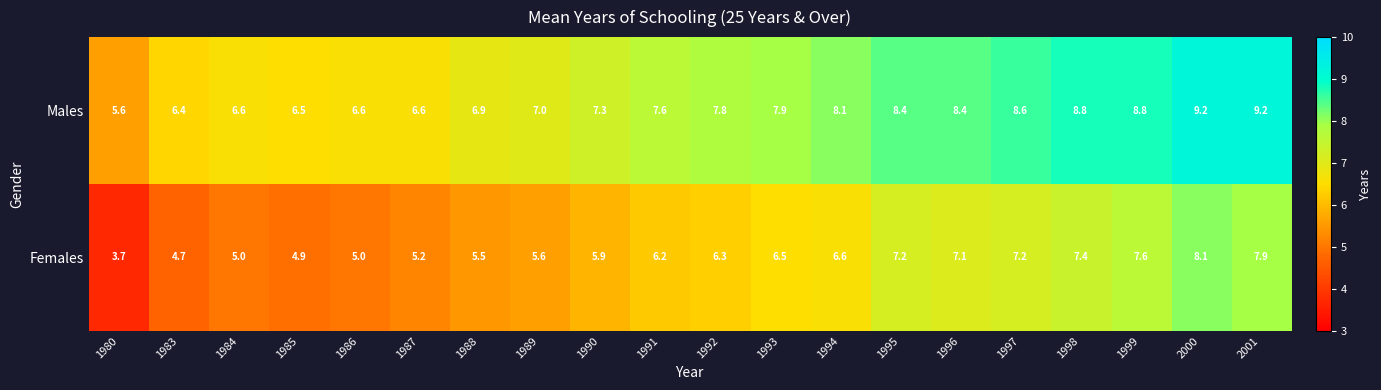

The value of Males at 1989 is 7.0. True or false?

True